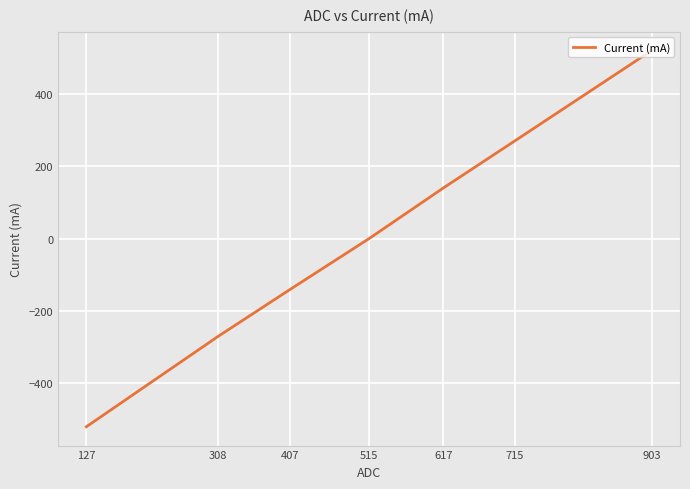

True or false: there are more than 1 points higher than both neighbors.

False